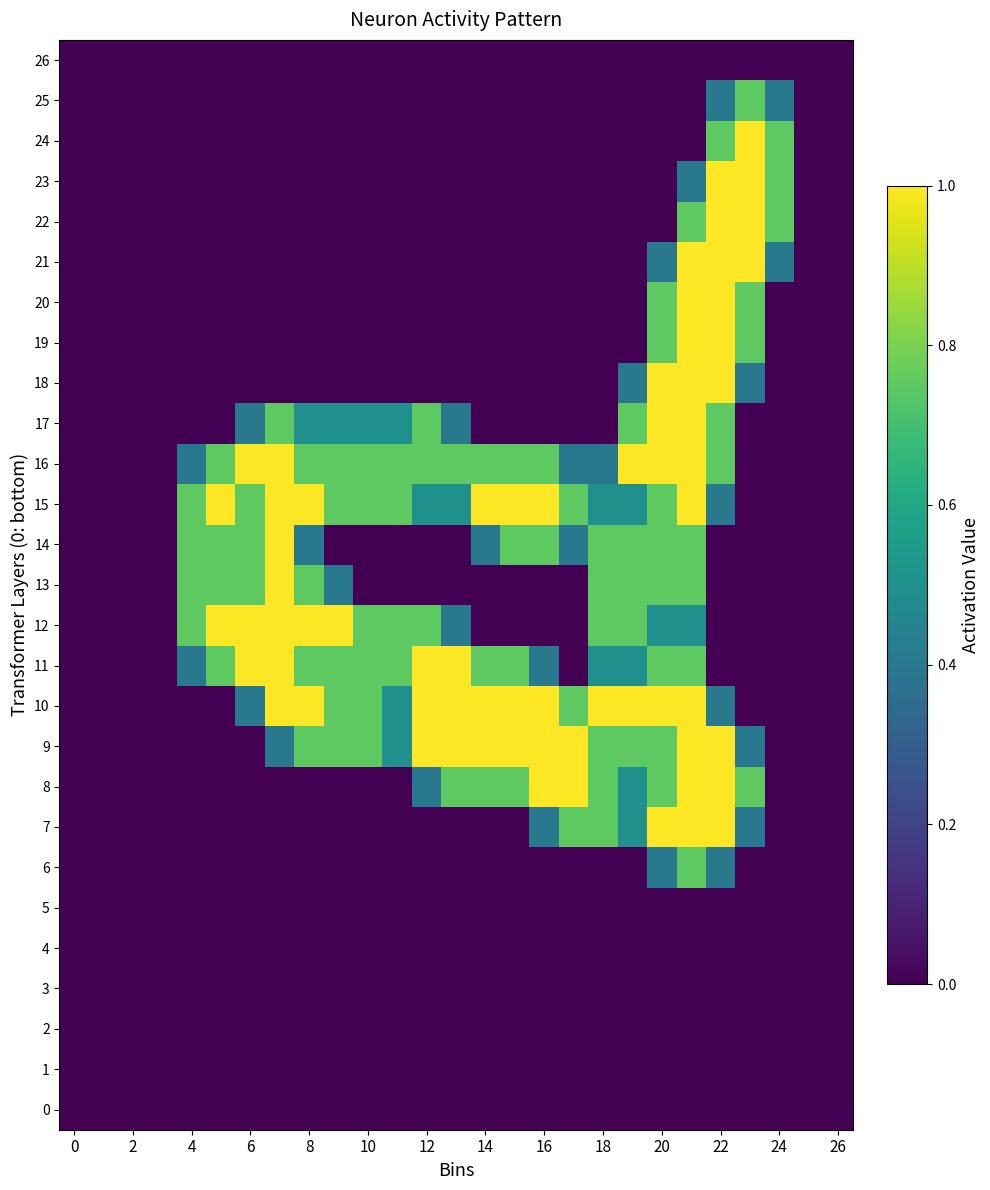

Which series has the largest total across all categories?

15